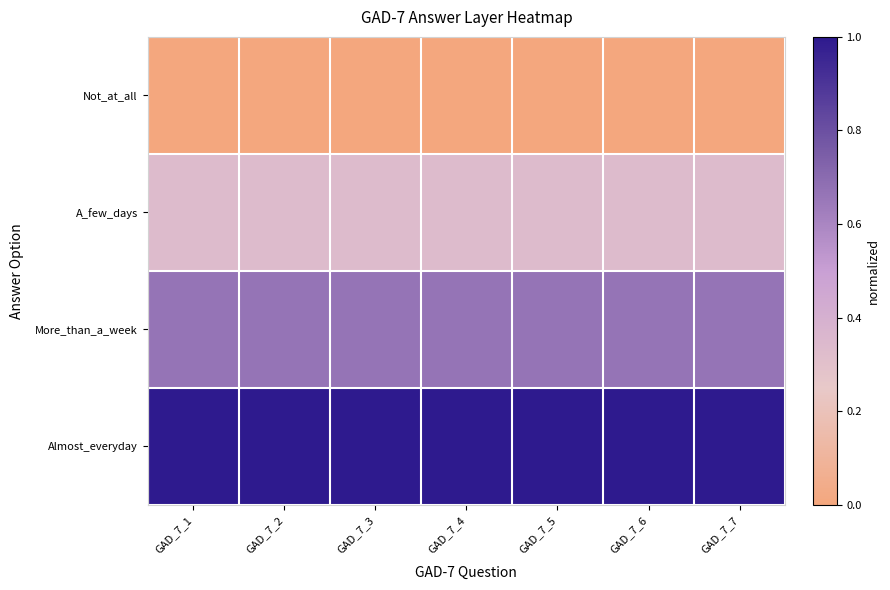

Rank the series by their maximum value, from highest to lowest.

Almost_everyday, More_than_a_week, A_few_days, Not_at_all